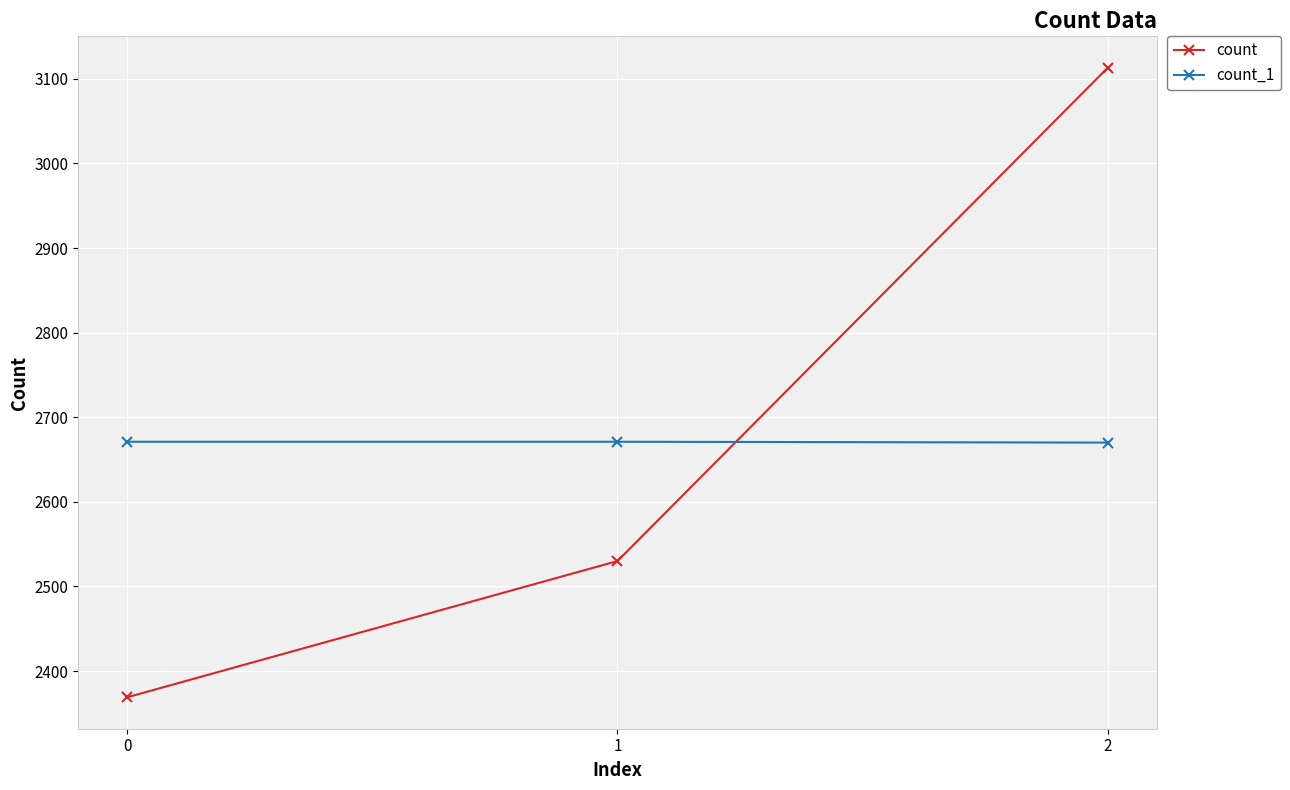

What is the total value across all series at 1?

5201